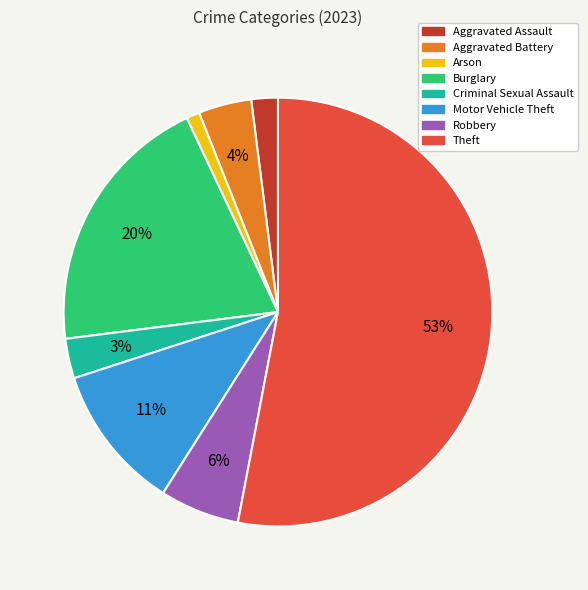

To the nearest percent, what is the difference between the Aggravated Battery and Theft slice percentages?

49%